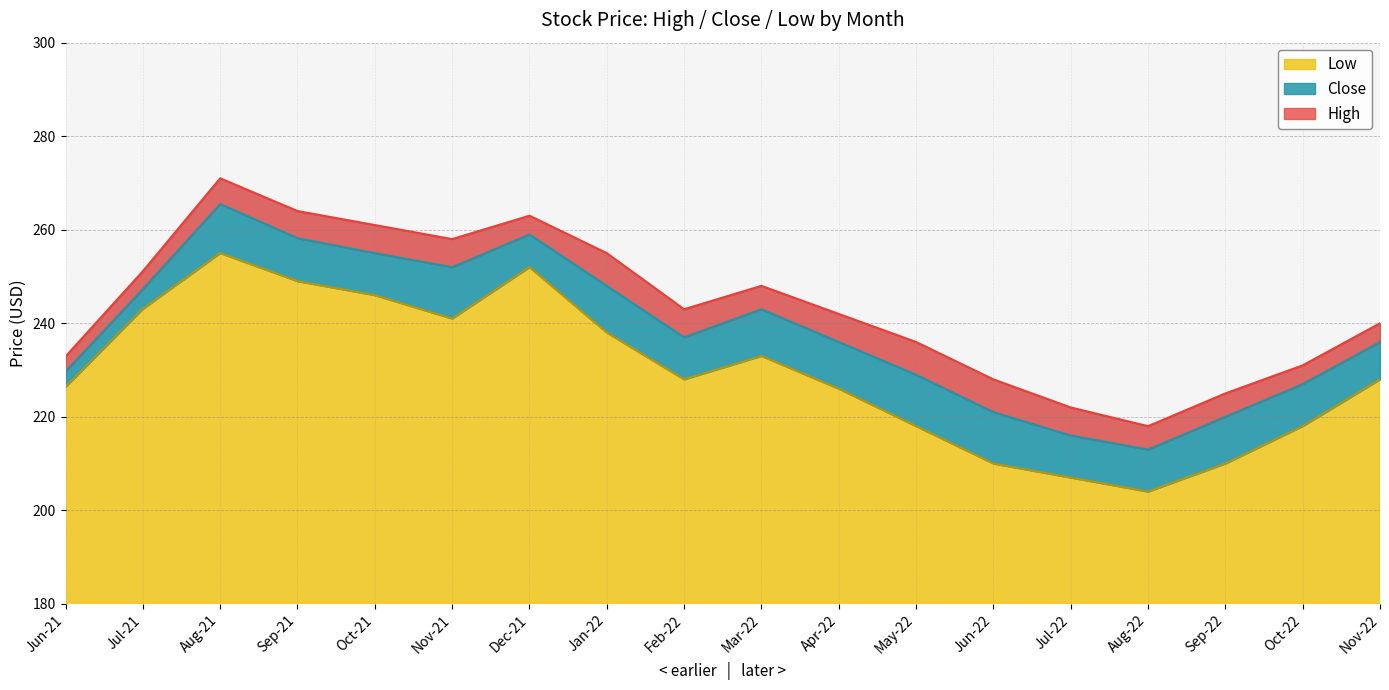

What is the value of the High point at the 10th from the left?

233.0